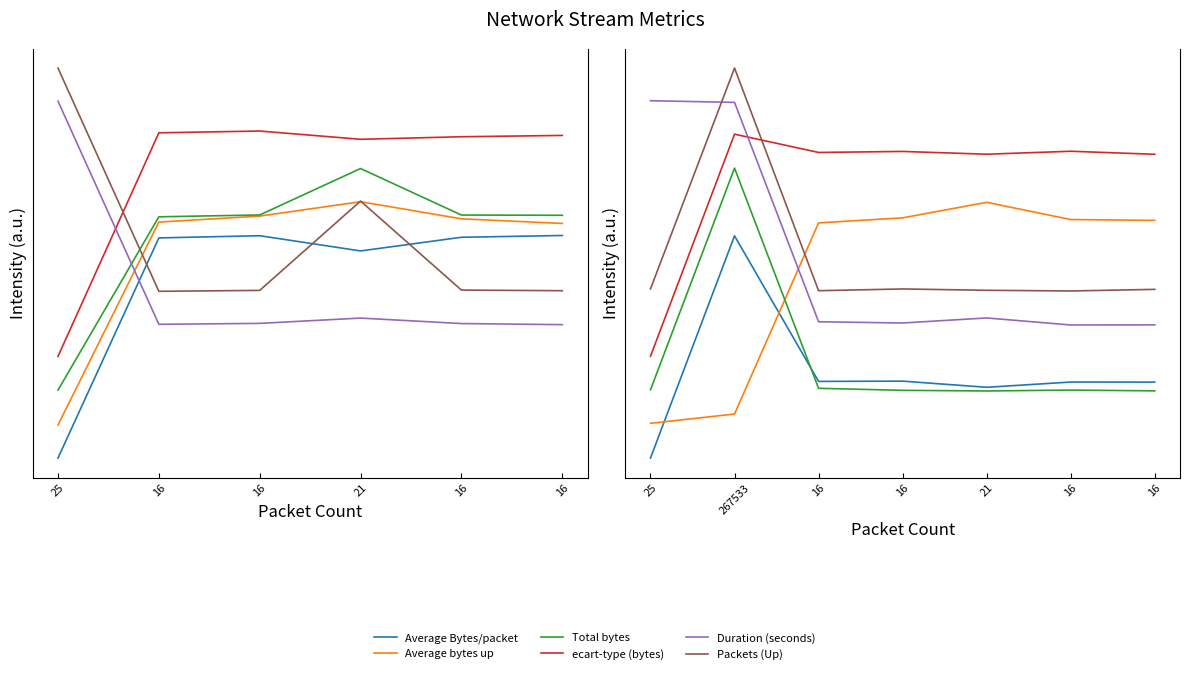

True or false: ecart-type (bytes) and Average Bytes/packet intersect in this chart.

False